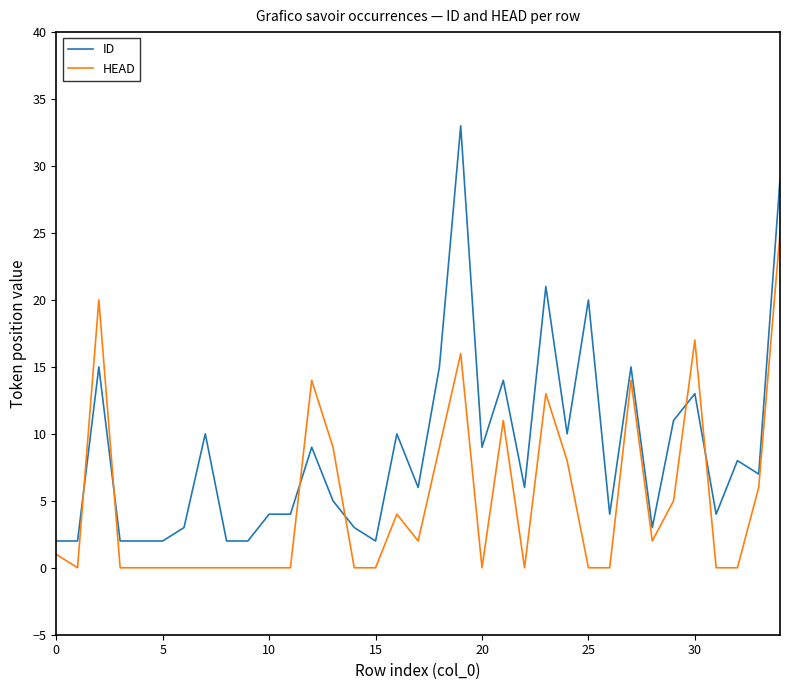

Which series has the widest spread of values?

ID